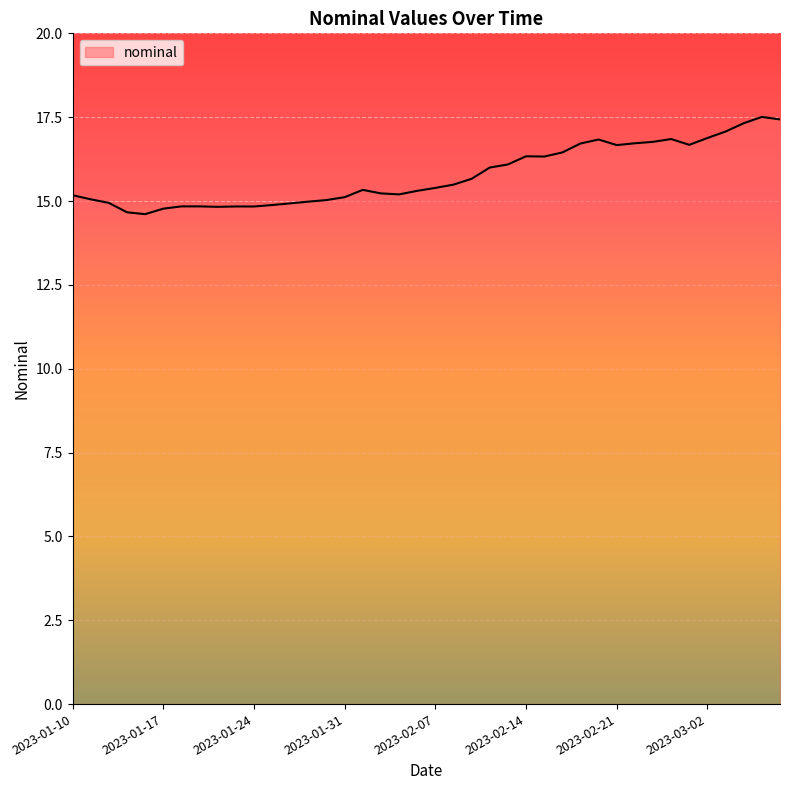

What is the maximum value shown in the chart?

17.5